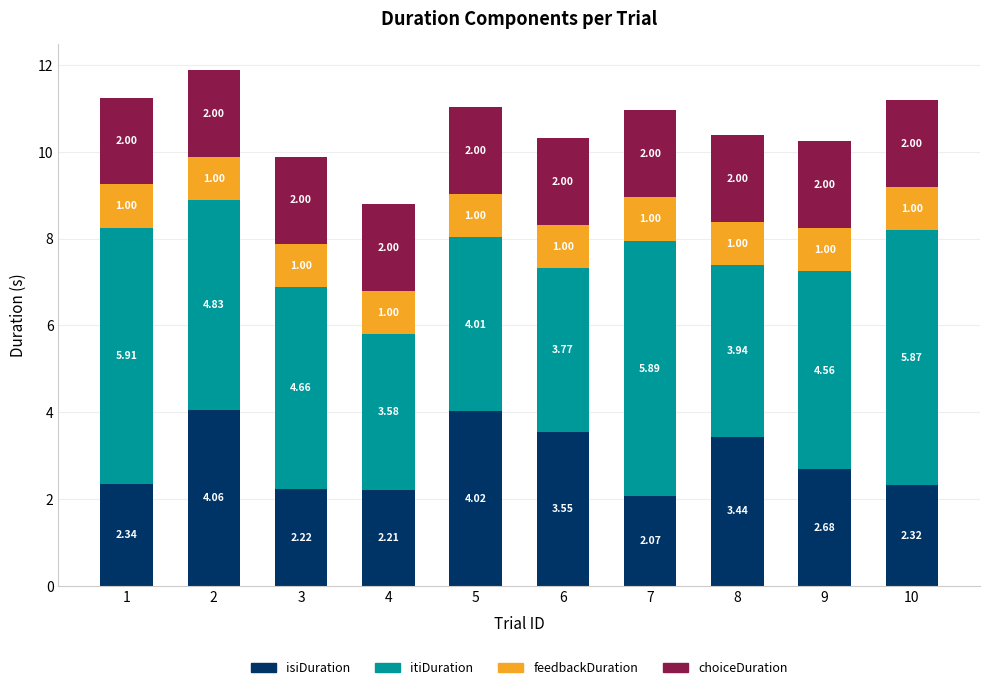

Are the bars grouped side by side (vs. stacked)?

No